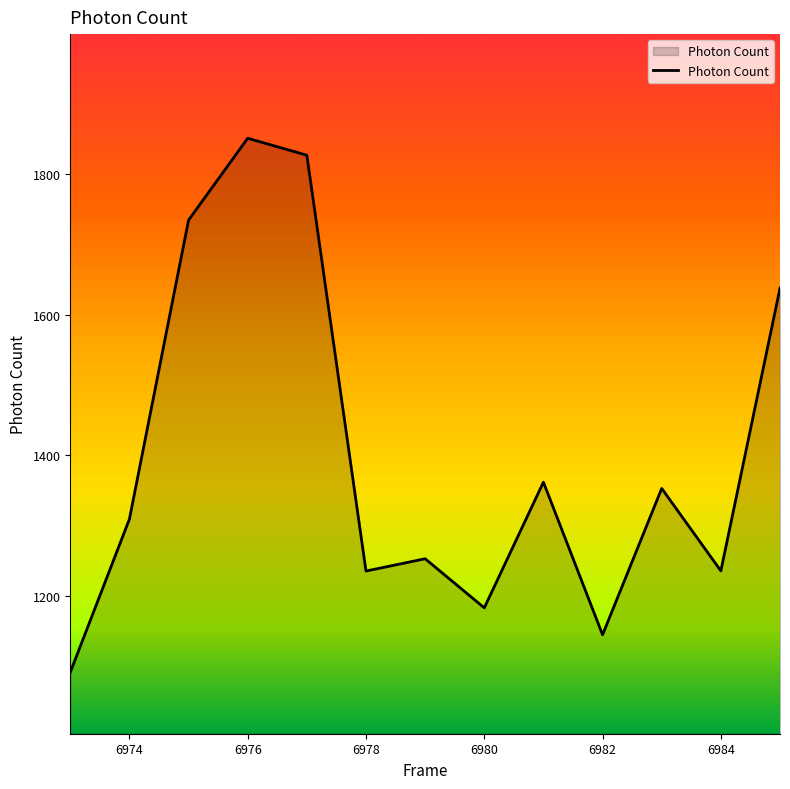

What is the smallest value displayed?

1091.8